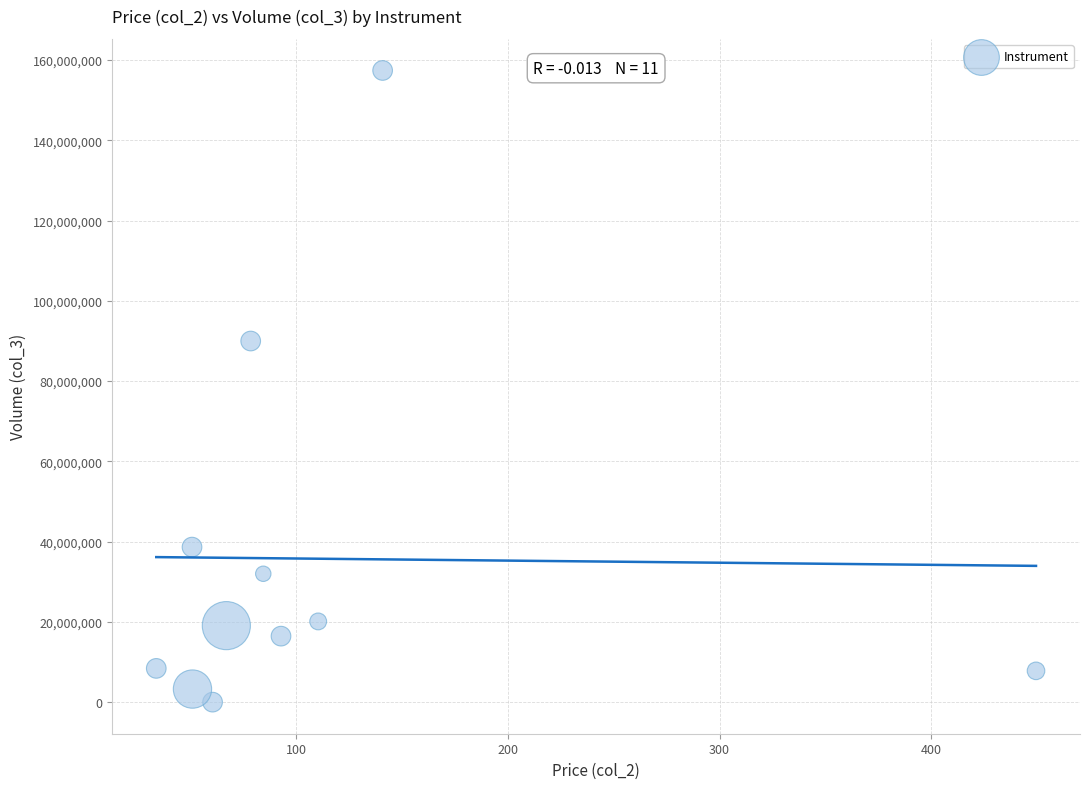

What Y value in the scatter plot is closest to 78697700?

89979000